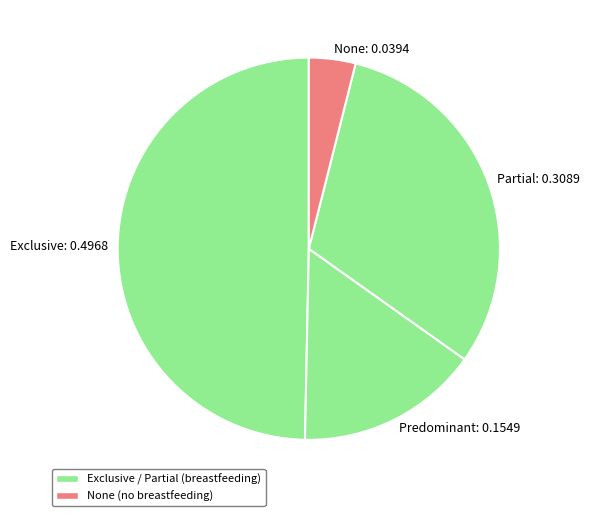

Is there a majority slice in this chart?

No